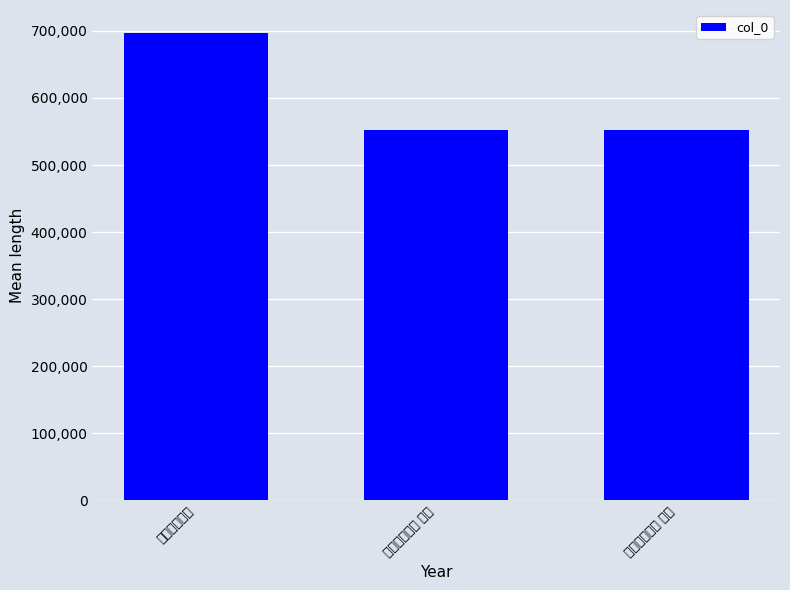

What is the label of the 3rd bar from the left?

岁暮写怀二首 其二